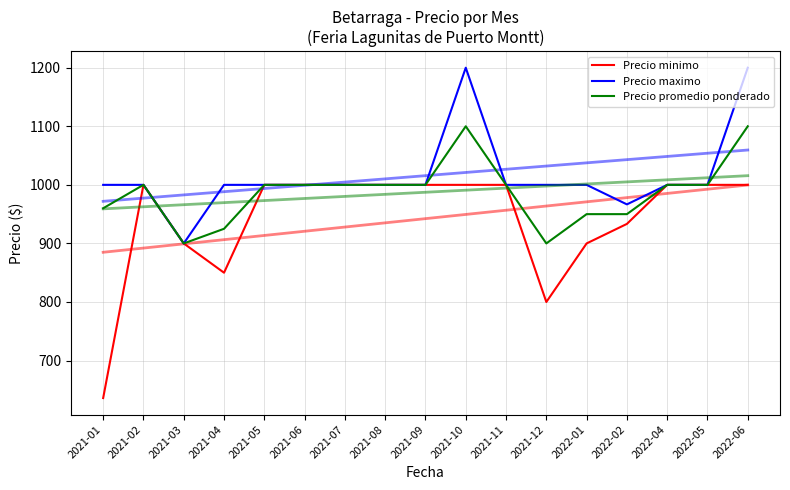

Reading left to right, extract all data points from this chart.

Precio minimo: 636.0	1000.0	900.0	850.0	1000.0	1000.0	1000.0	1000.0	1000.0	1000.0	1000.0	800.0	900.0	933.3	1000.0	1000.0	1000.0
Precio maximo: 1000.0	1000.0	900.0	1000.0	1000.0	1000.0	1000.0	1000.0	1000.0	1200.0	1000.0	1000.0	1000.0	966.7	1000.0	1000.0	1200.0
Precio promedio ponderado: 960.0	1000.0	900.0	925.0	1000.0	1000.0	1000.0	1000.0	1000.0	1100.0	1000.0	900.0	950.0	950.0	1000.0	1000.0	1100.0